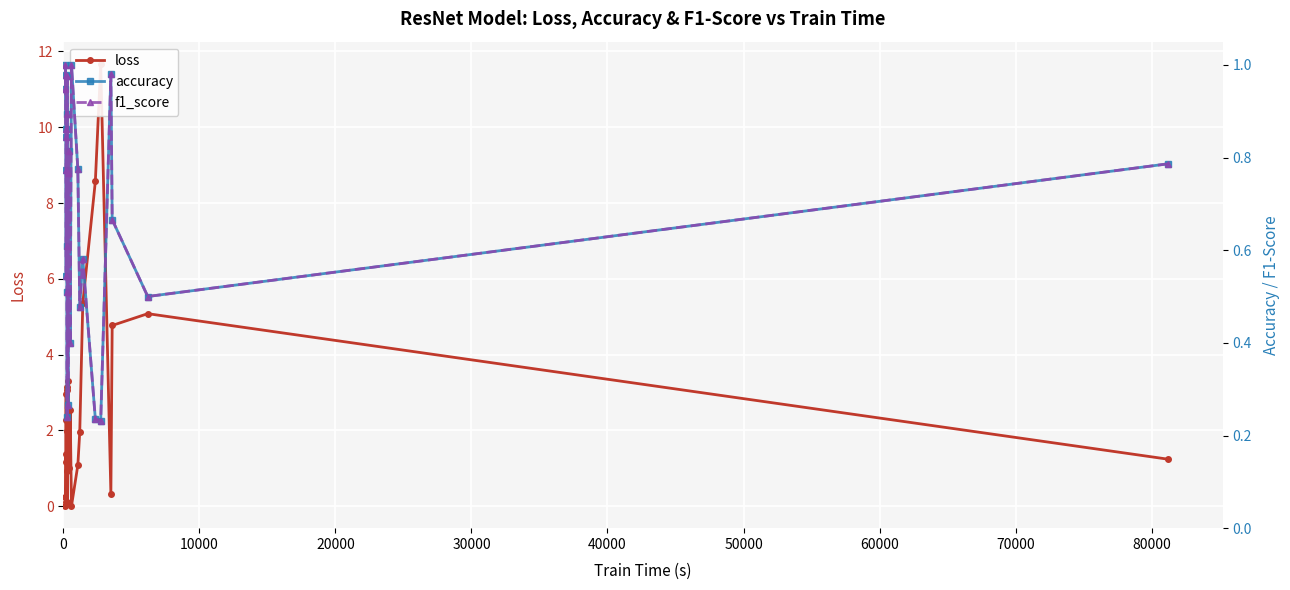

Count the number of categories in the chart.

26